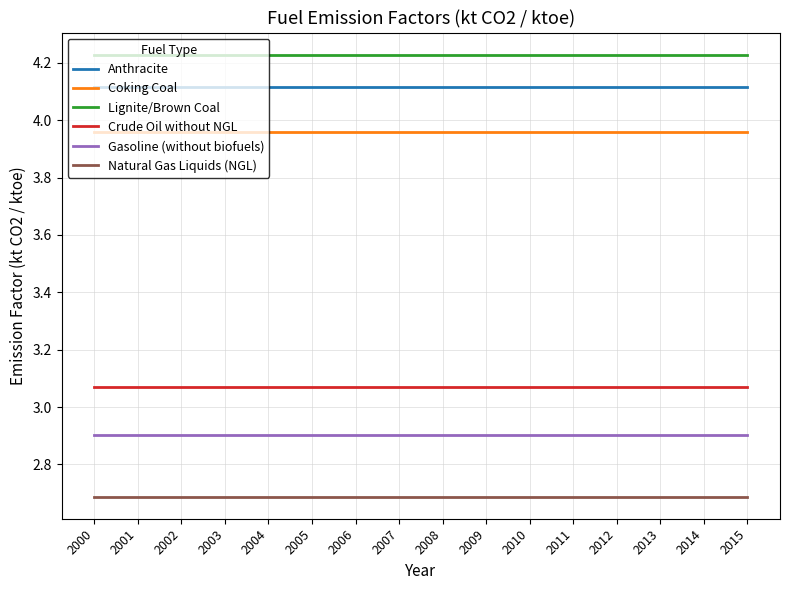

What is the spread (max minus min) of values at 2006?

1.5